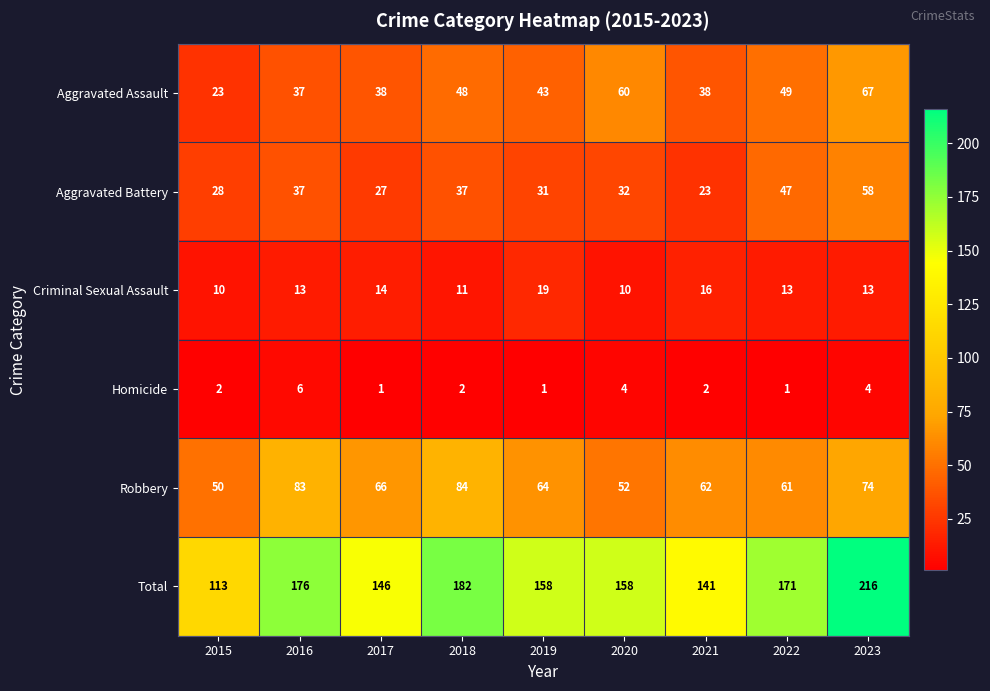

Which series has the largest range (max minus min)?

Total